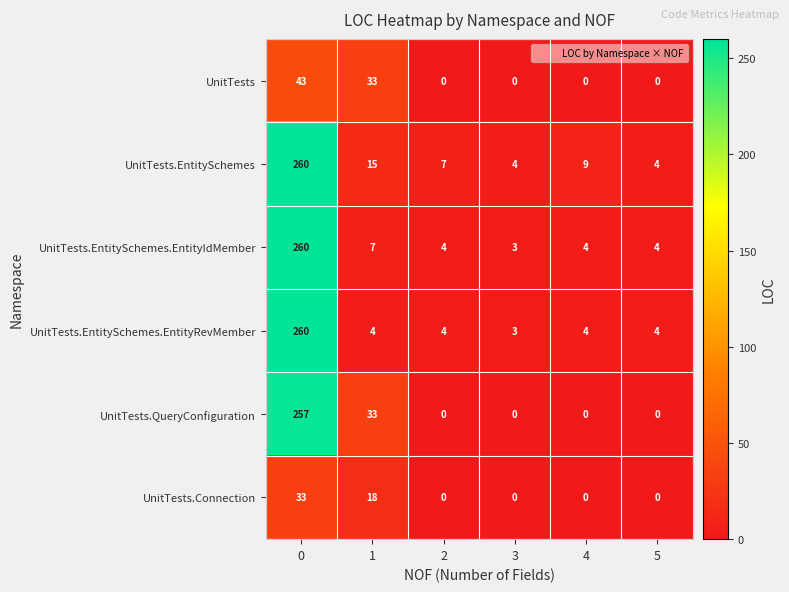

What is the total value across all series at 0?

1113